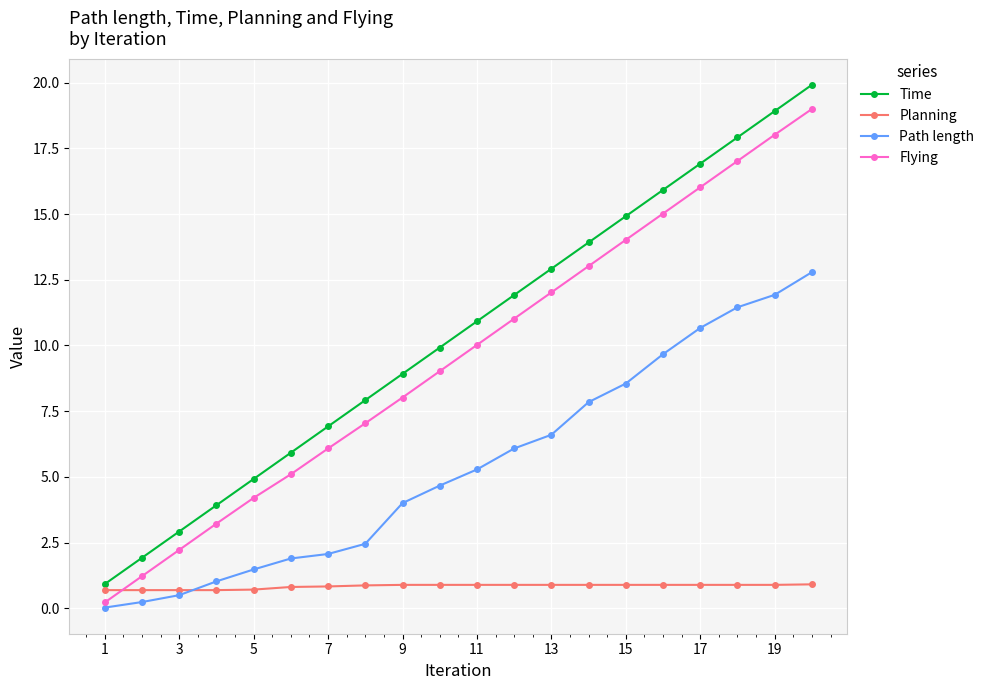

Which series has the largest range (max minus min)?

Time